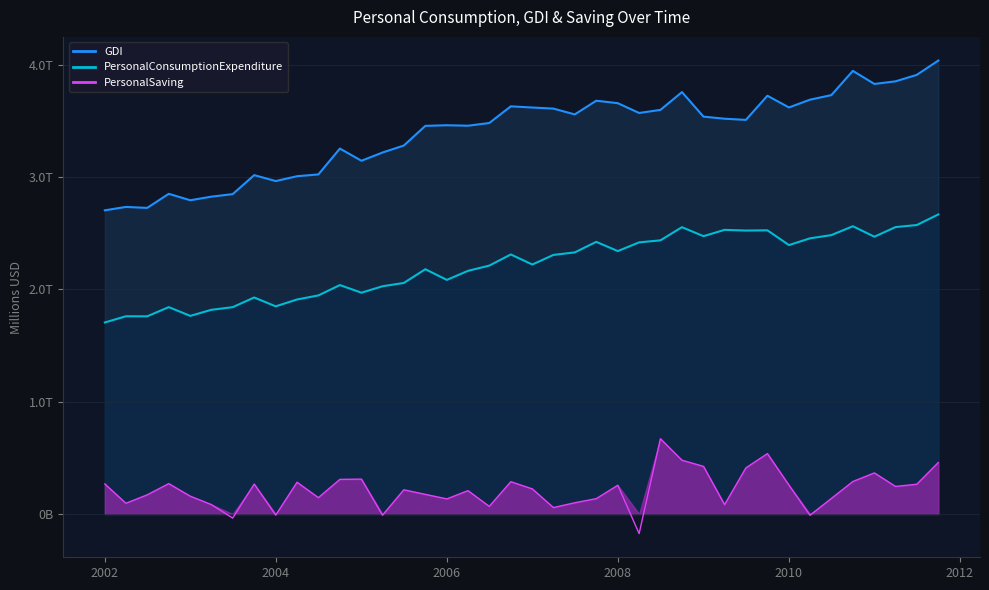

What is the label of the 34th point from the right?

7/1/2003